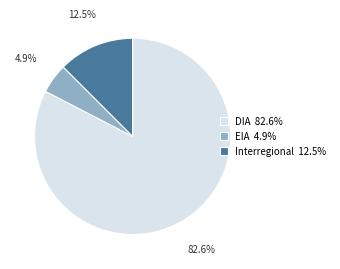

What is the ratio of the value at DIA 82.6% to the value at Interregional 12.5%?

6.6